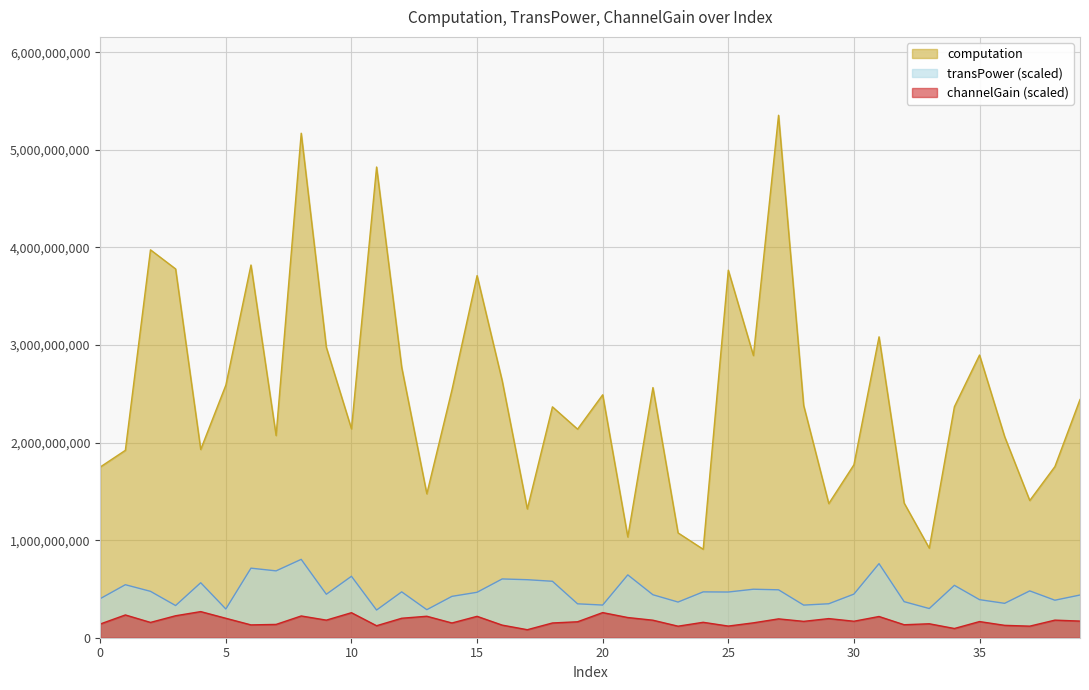

What is the difference between the maximum and minimum values in the channelGain series?

185638153.3